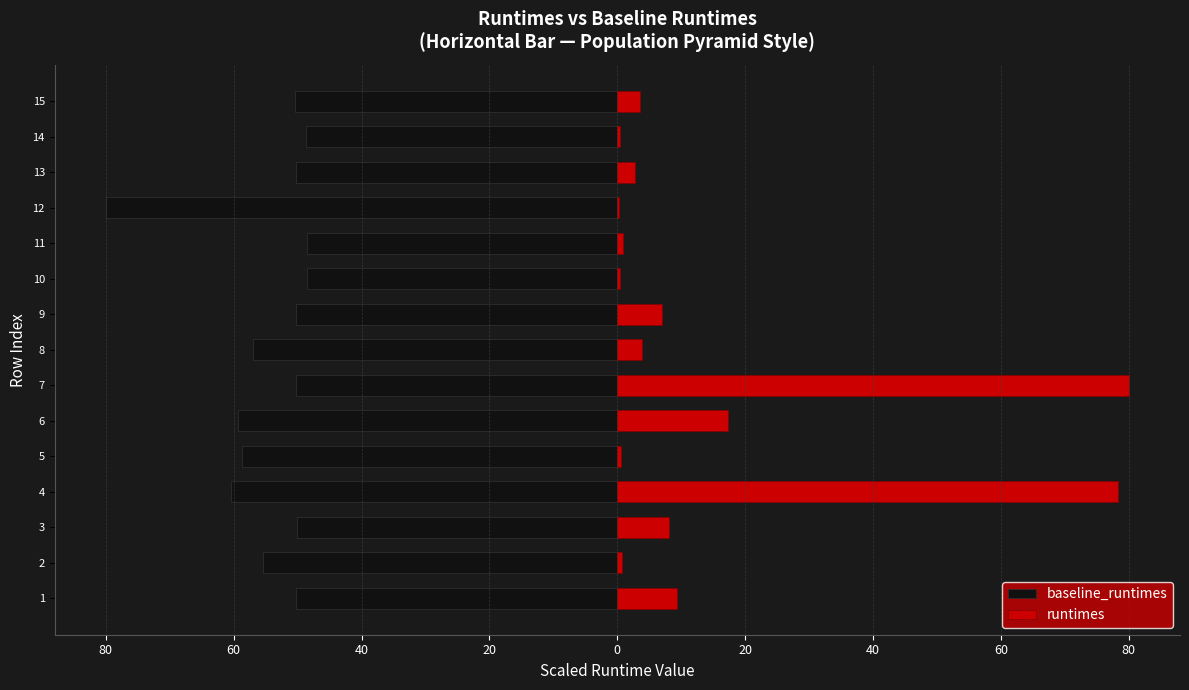

What is the smallest value displayed?

-80.0